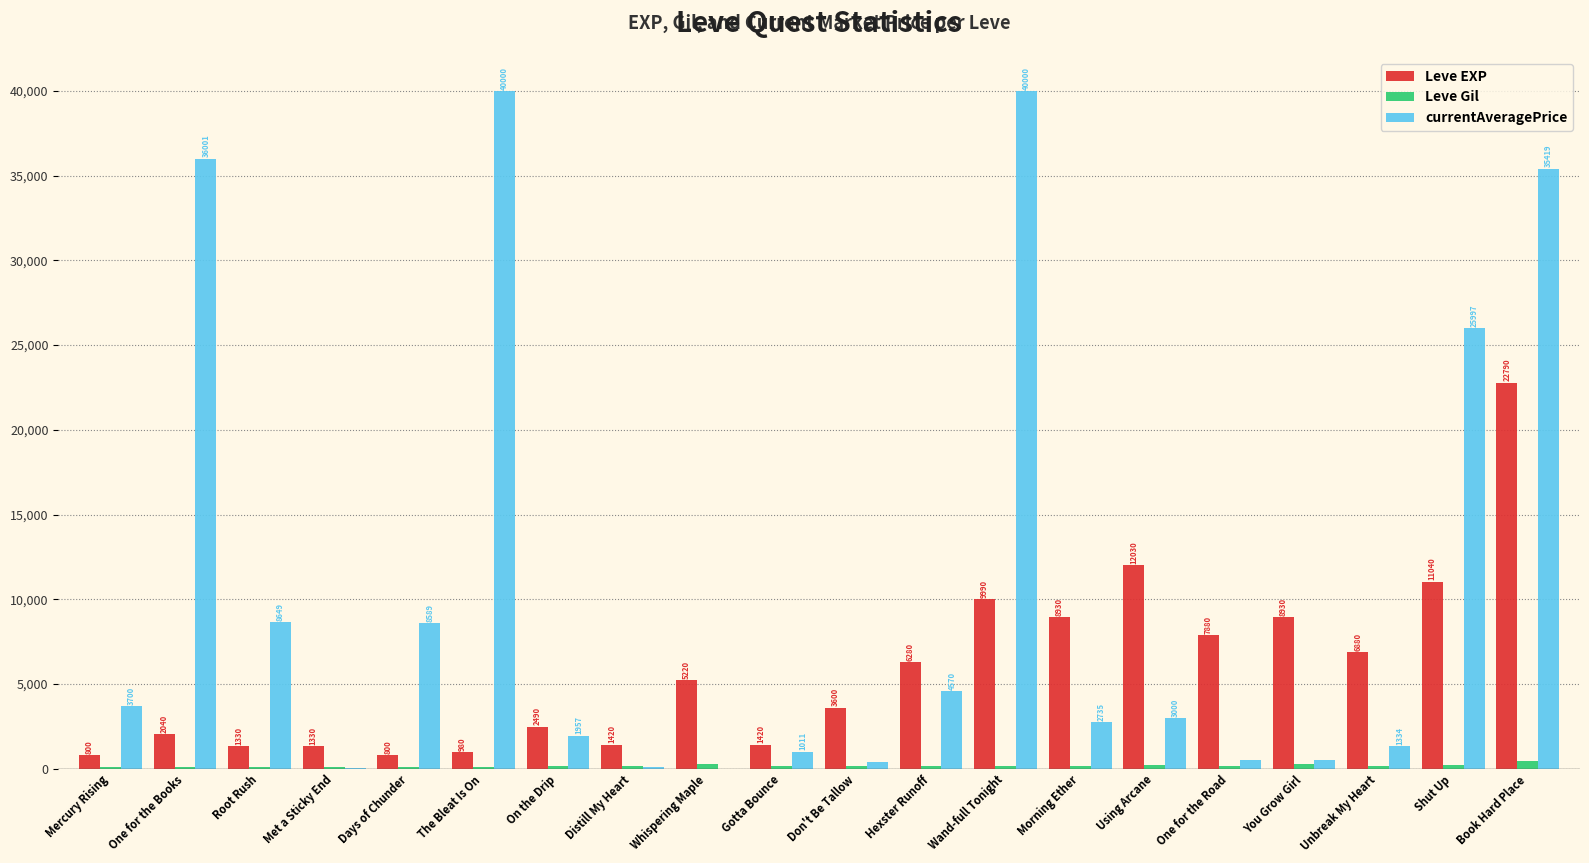

Is it true that Leve Gil equals 169.0 at Distill My Heart?

True